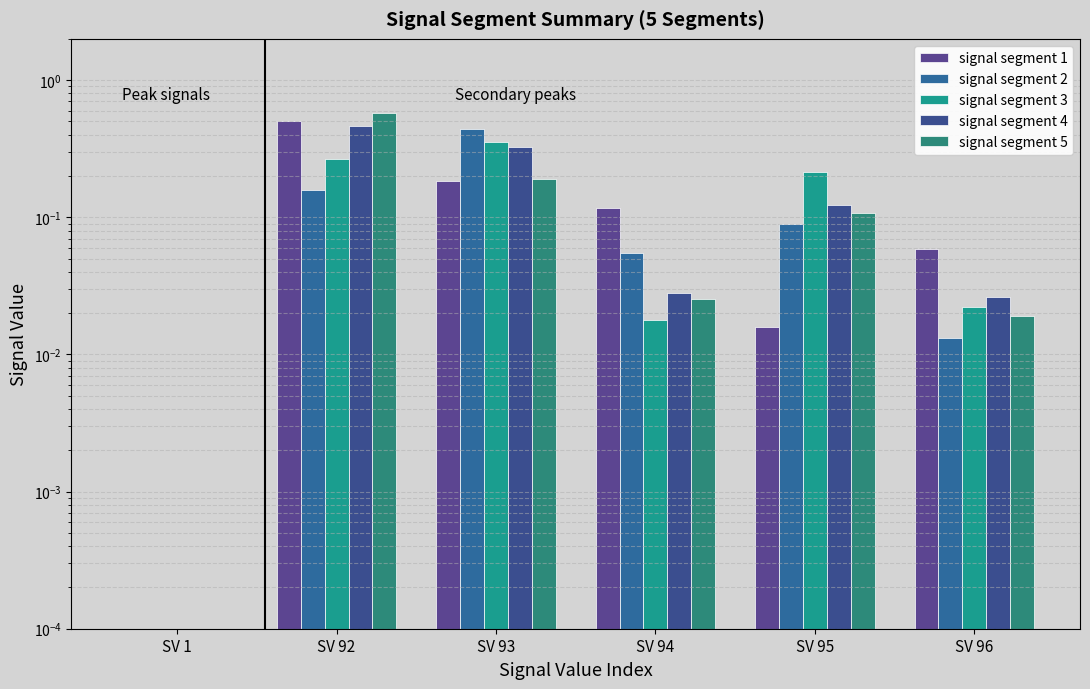

Rank the series by their maximum value, from lowest to highest.

signal segment 3, signal segment 2, signal segment 4, signal segment 1, signal segment 5